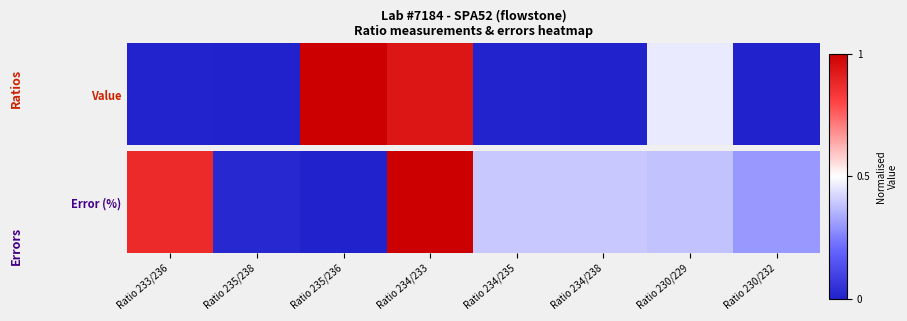

Is it true that the value at Ratio 234/238 is 0.4?

True